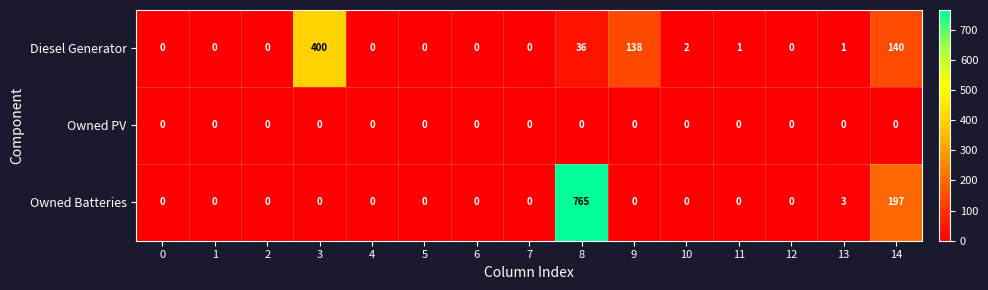

Which series has the largest total across all categories?

Owned Batteries